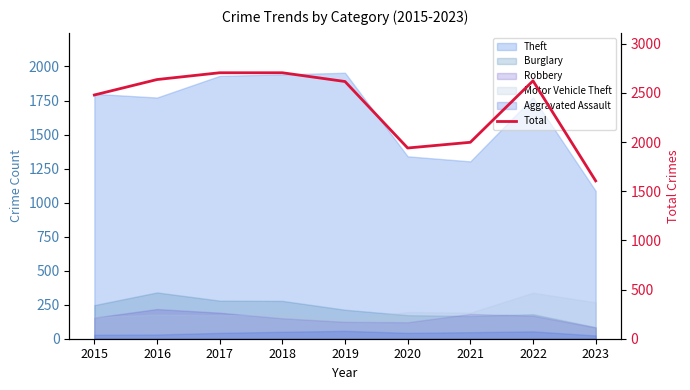

Reading left to right, extract all data points from this chart.

2478	2635	2704	2704	2615	1939	1997	2622	1605